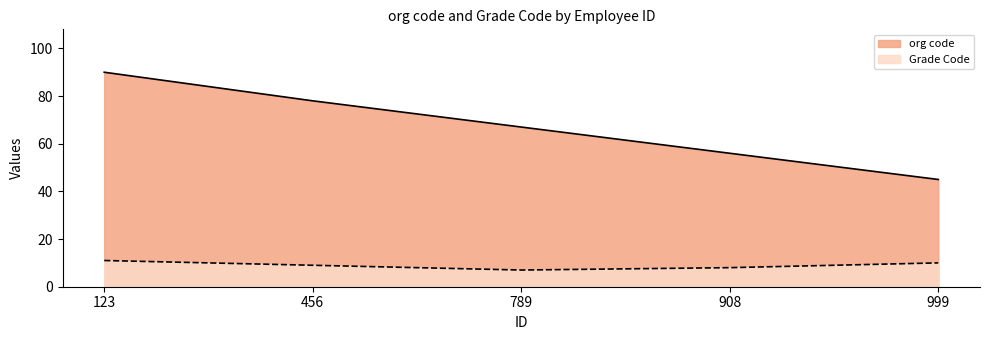

What is the difference between the second highest and second lowest values in the org code series?

22